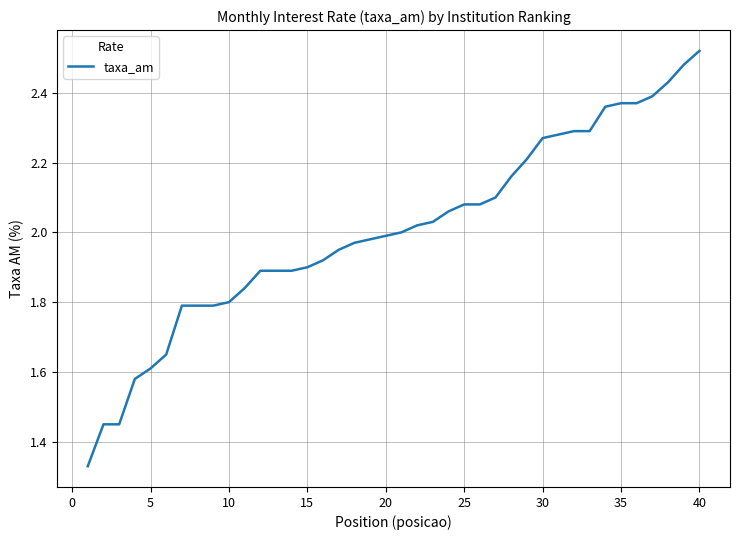

How many lines are shown in the chart?

1